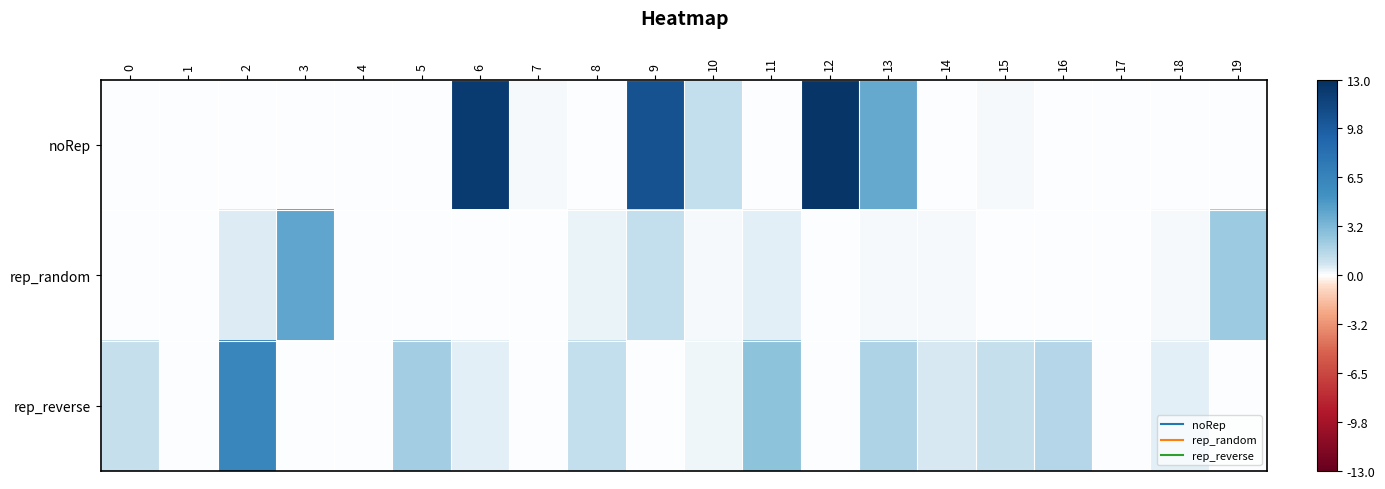

What is the total value across all series at 12?

12.7